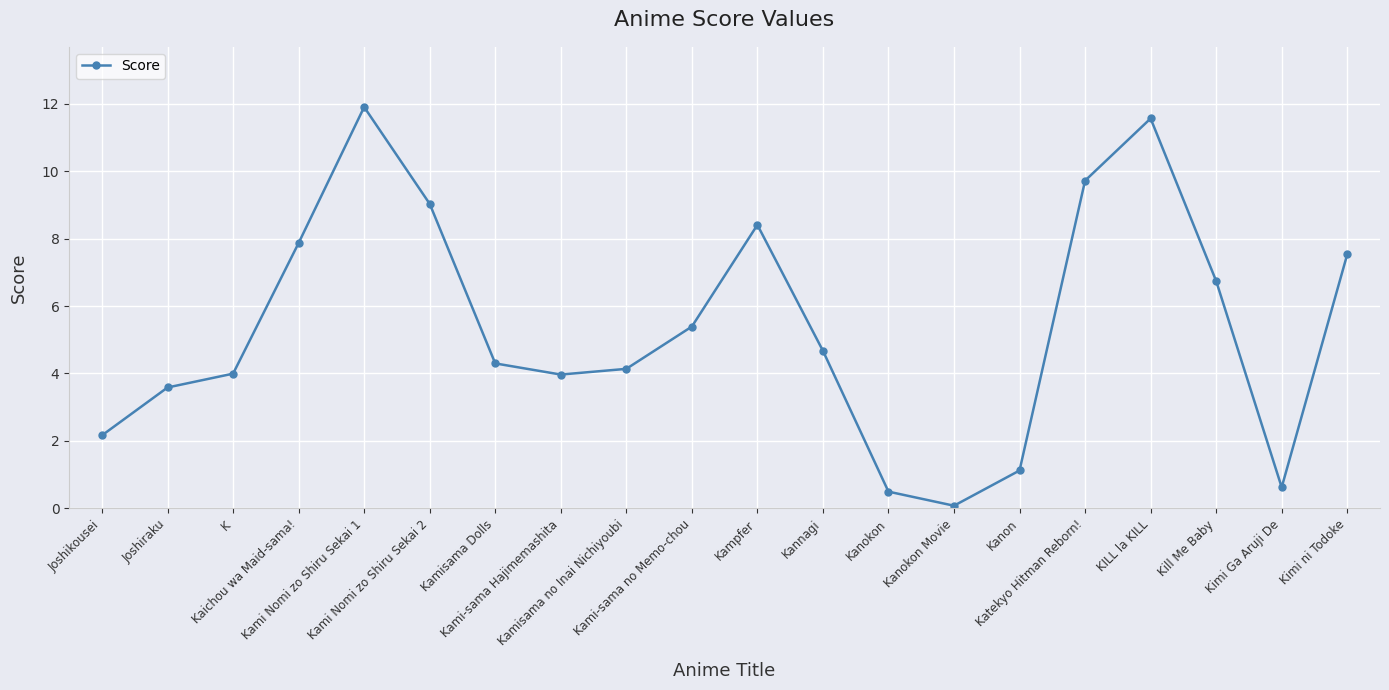

What is the value of the 2nd point from the left?

3.6